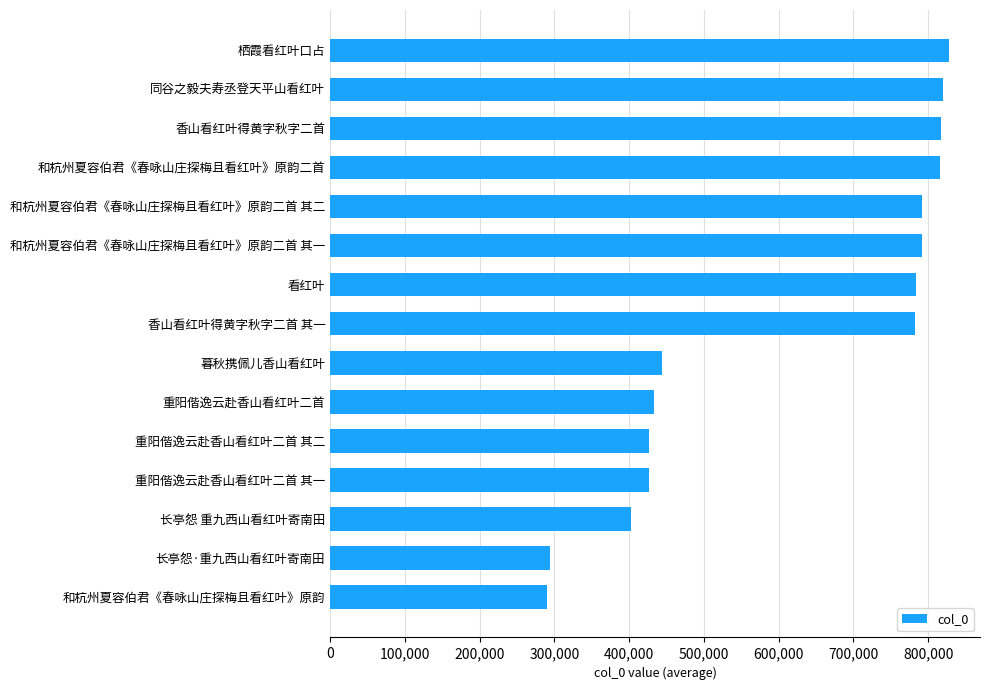

The value at 同谷之毅夫寿丞登天平山看红叶 is 386591. True or false?

False